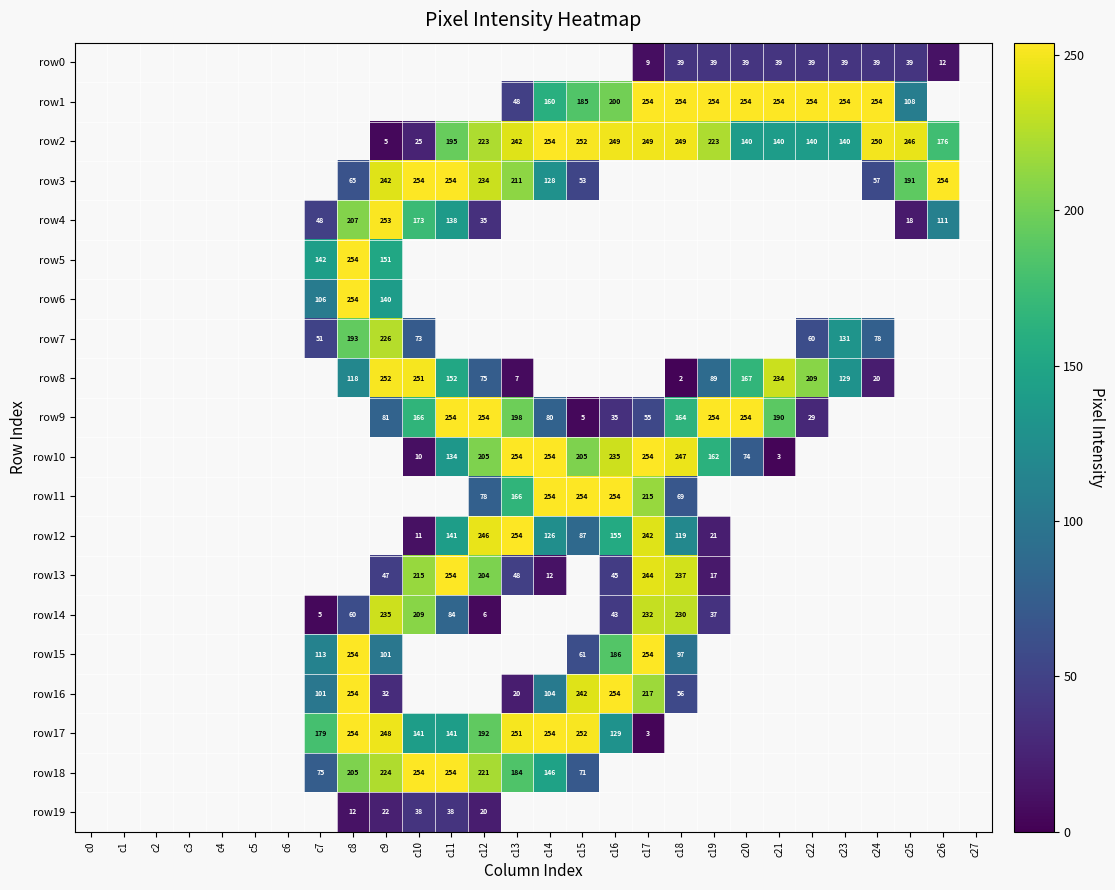

Which series has the largest total across all categories?

row2